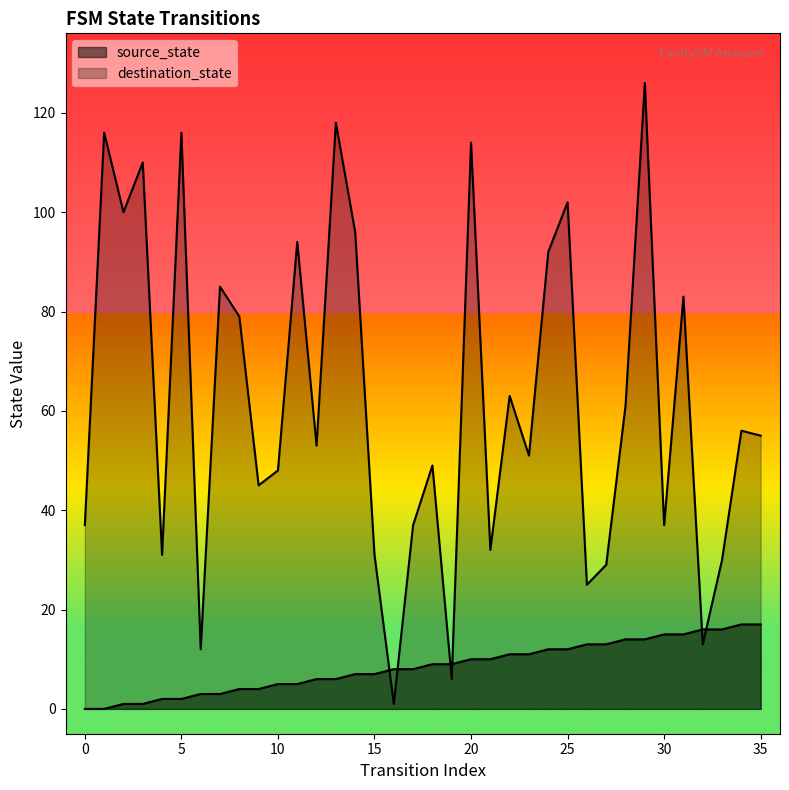

At which category is the sum across all series the highest?

29